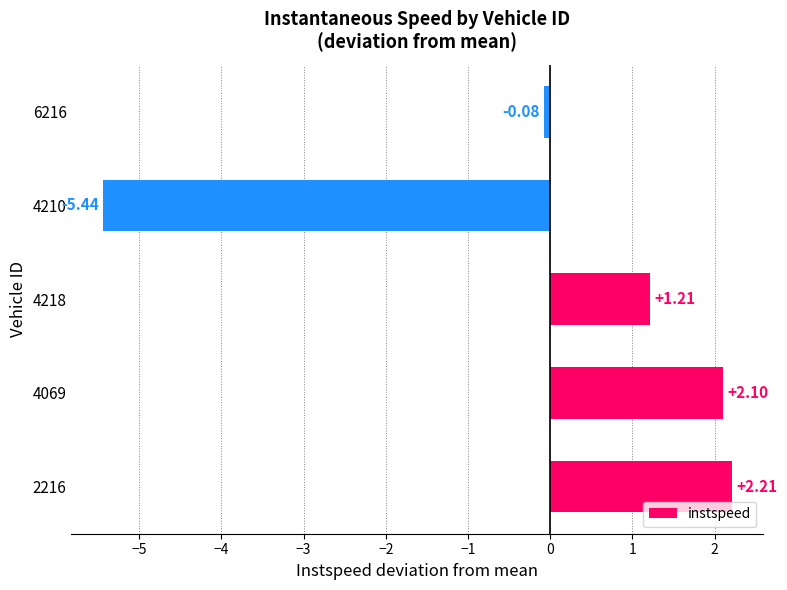

Which has a higher value, 2216 or 6216?

2216